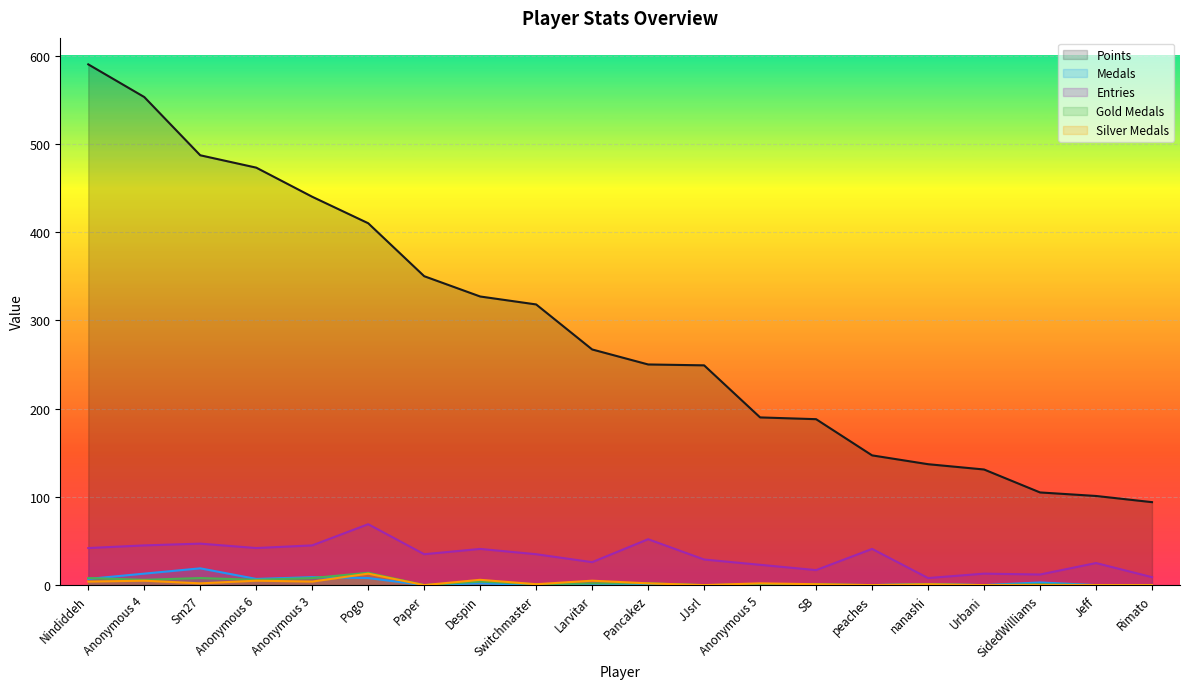

True or false: Medals and Points cross at least once.

False